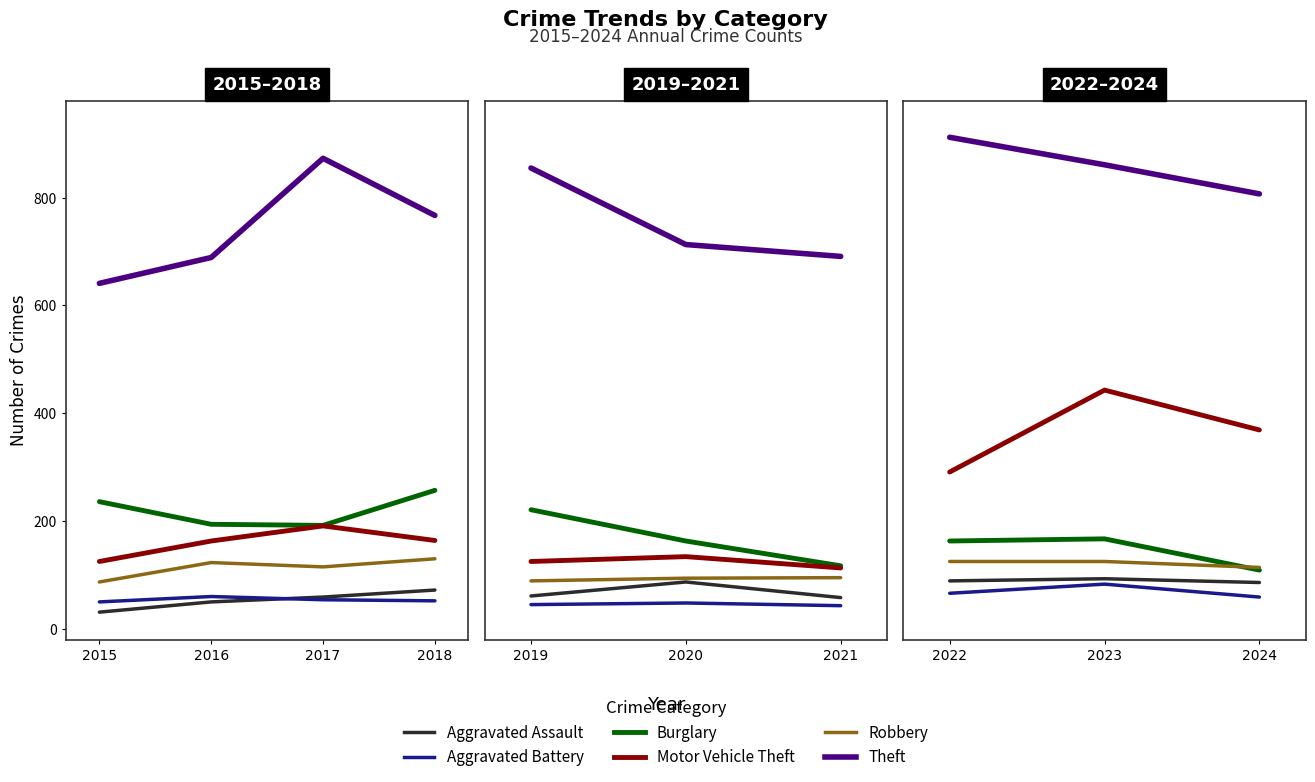

Is the value of Theft at 2024 greater than the value of Motor Vehicle Theft at 2024?

Yes